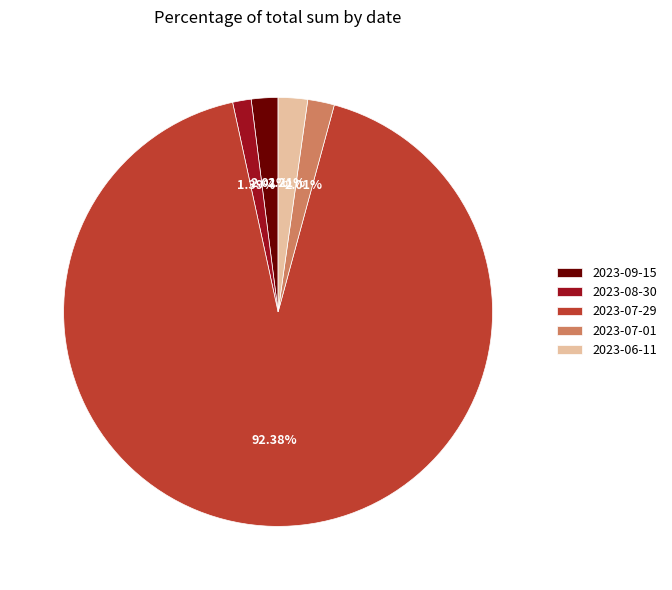

Which slice is the smallest?

2023-08-30